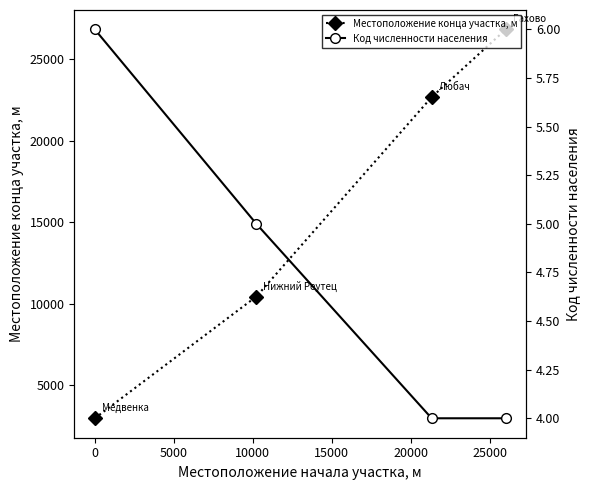

What is the value of the Местоположение конца участка, м point at the 1st from the left?

2985